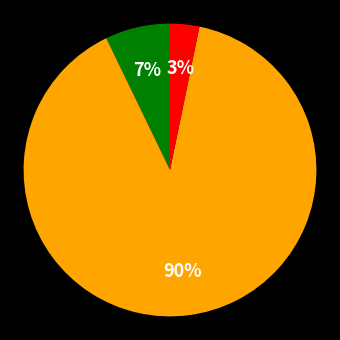

Is there a majority slice in this chart?

Yes